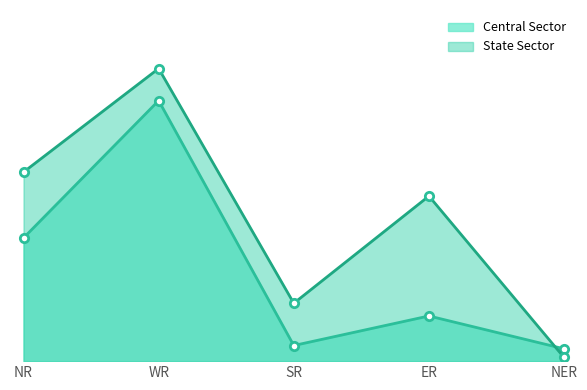

Rank the categories by Central Sector value from lowest to highest.

NER, SR, ER, NR, WR